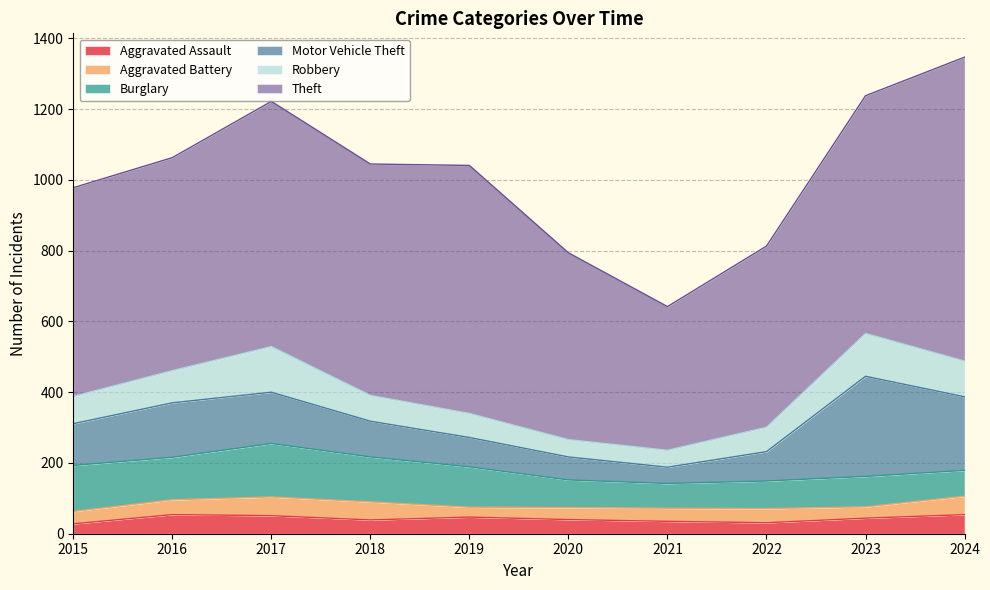

Where is the first local maximum for Burglary?

2017